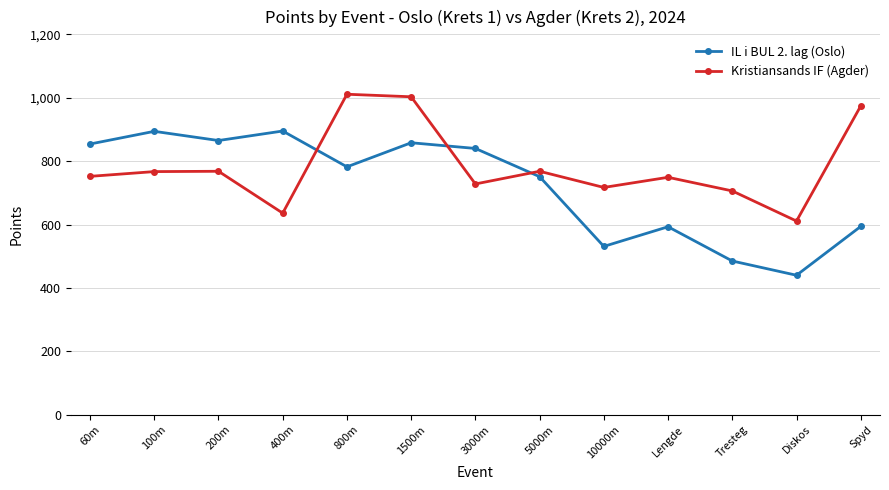

Between 800m and Tresteg, which series saw the biggest shift?

Kristiansands IF (Agder)